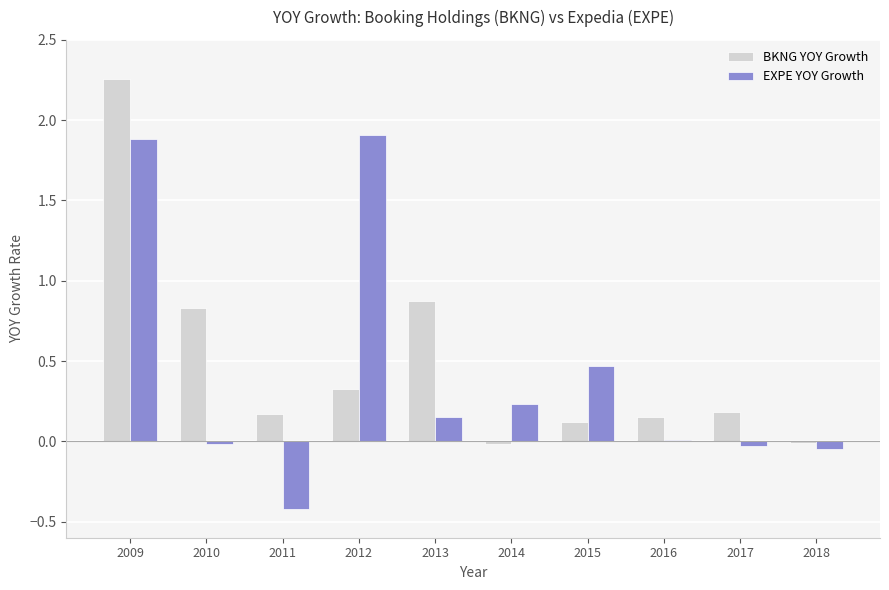

Which series has the largest total across all categories?

BKNG YOY Growth